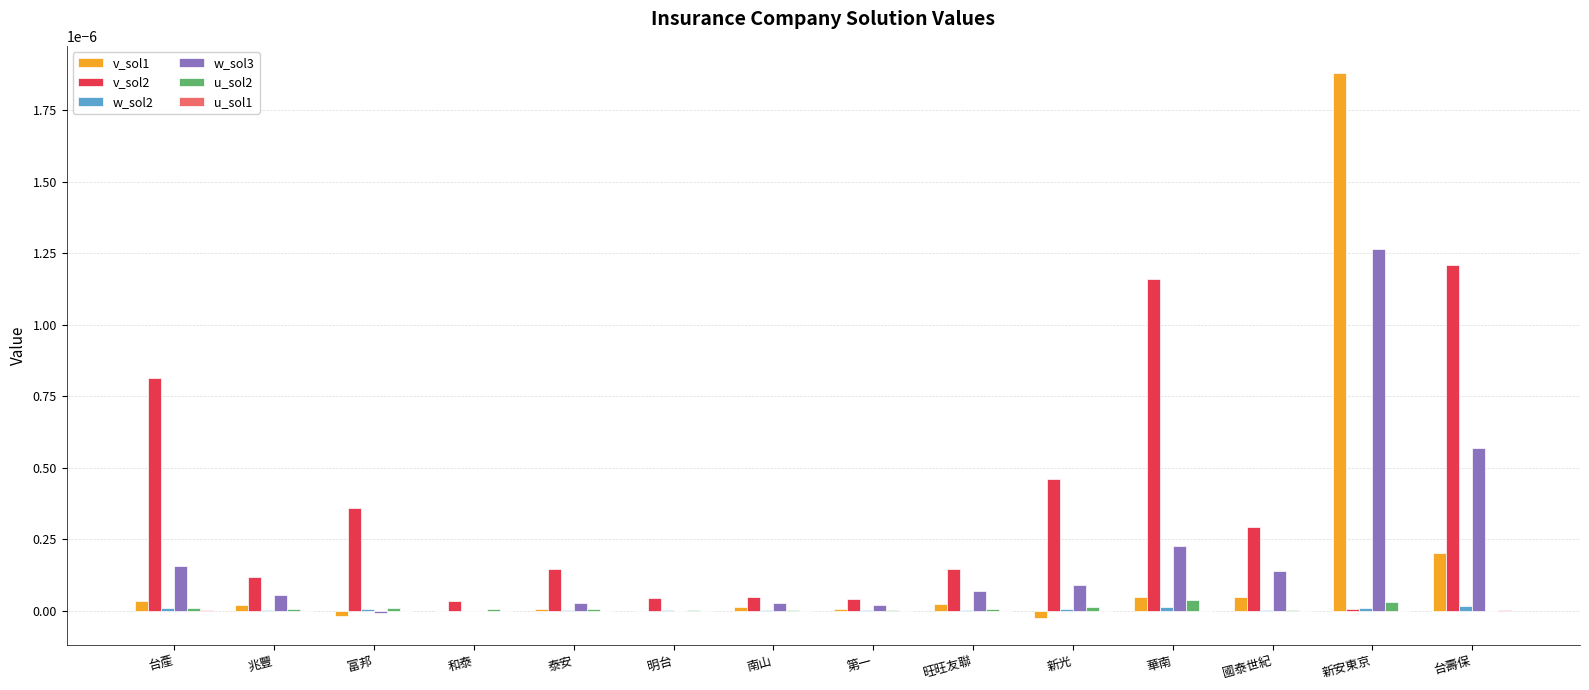

Which series has the largest range (max minus min)?

v_sol1